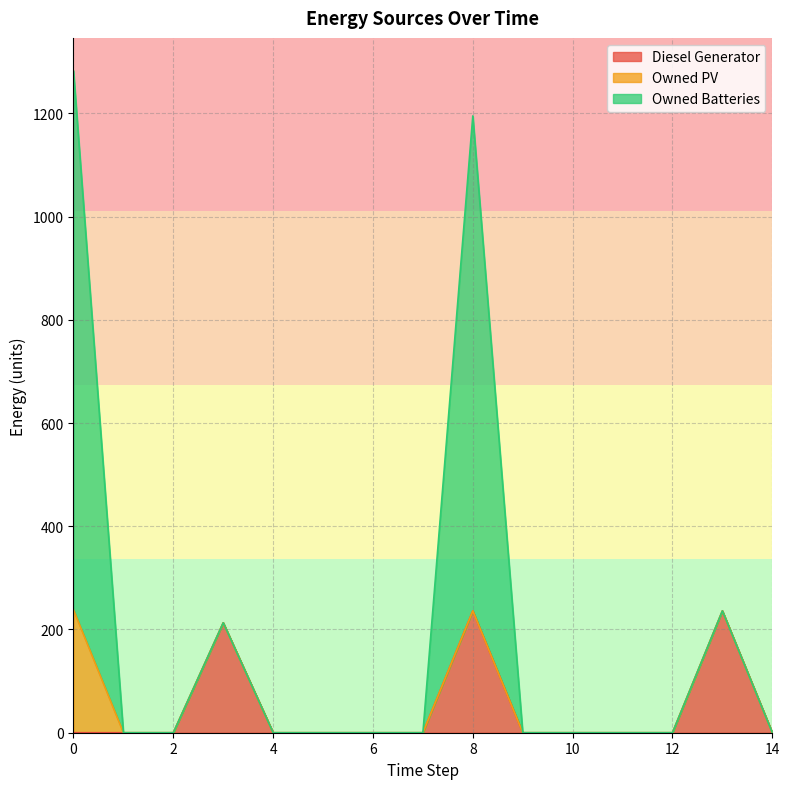

In Diesel Generator, how many points are higher than both neighbors (excluding endpoints)?

3